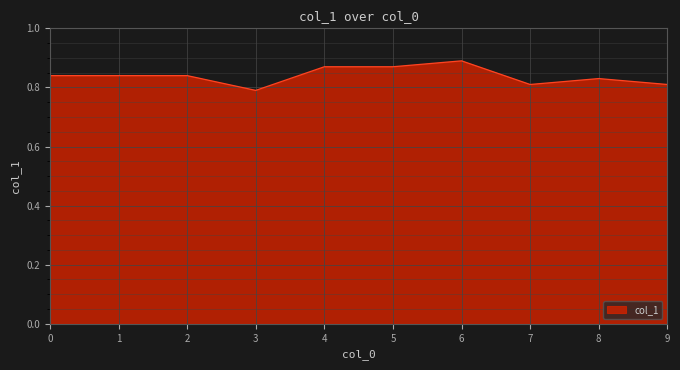

How many lines are shown in the chart?

1